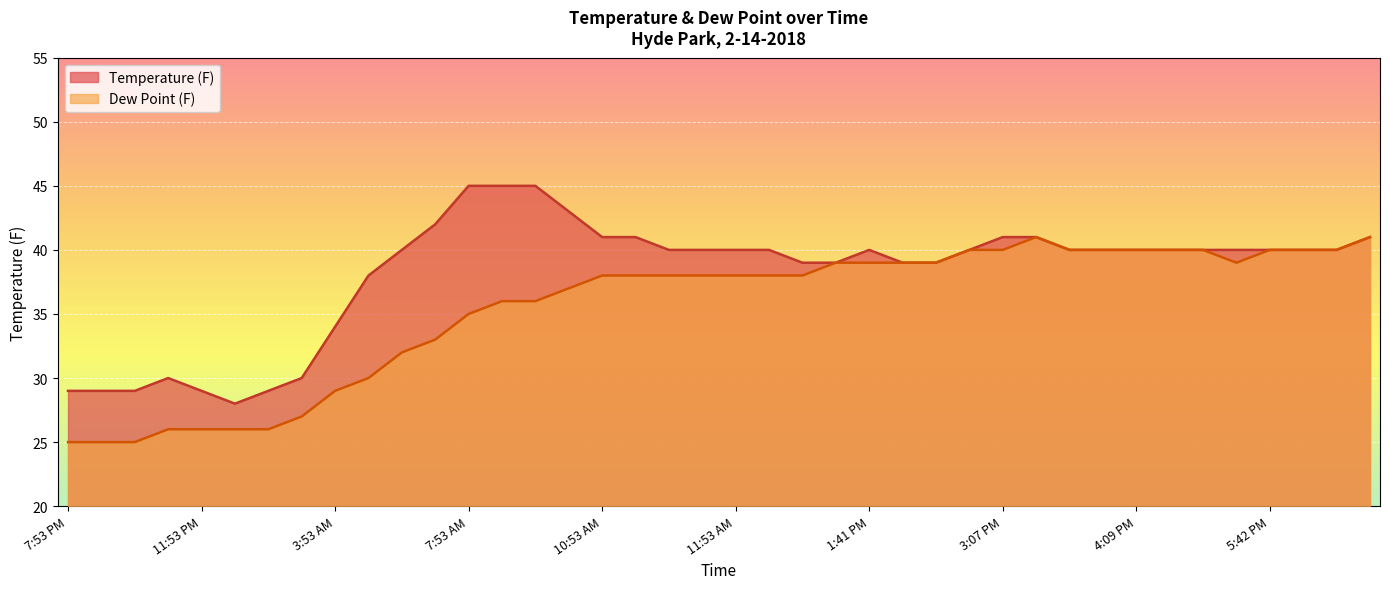

Reading right to left, extract all data points from this chart.

Temperature (F): 6:53 PM=41	6:10 PM=40	5:53 PM=40	5:42 PM=40	5:27 PM=40	5:05 PM=40	4:53 PM=40	4:09 PM=40	4:03 PM=40	3:53 PM=40	3:24 PM=41	3:07 PM=41	2:53 PM=40	2:01 PM=39	1:53 PM=39	1:41 PM=40	1:31 PM=39	12:53 PM=39	12:23 PM=40	11:53 AM=40	11:35 AM=40	11:22 AM=40	11:08 AM=41	10:53 AM=41	9:53 AM=43	8:59 AM=45	8:53 AM=45	7:53 AM=45	6:53 AM=42	5:53 AM=40	4:53 AM=38	3:53 AM=34	2:53 AM=30	1:53 AM=29	12:53 AM=28	11:53 PM=29	10:53 PM=30	9:53 PM=29	8:53 PM=29	7:53 PM=29
Dew Point (F): 6:53 PM=41	6:10 PM=40	5:53 PM=40	5:42 PM=40	5:27 PM=39	5:05 PM=40	4:53 PM=40	4:09 PM=40	4:03 PM=40	3:53 PM=40	3:24 PM=41	3:07 PM=40	2:53 PM=40	2:01 PM=39	1:53 PM=39	1:41 PM=39	1:31 PM=39	12:53 PM=38	12:23 PM=38	11:53 AM=38	11:35 AM=38	11:22 AM=38	11:08 AM=38	10:53 AM=38	9:53 AM=37	8:59 AM=36	8:53 AM=36	7:53 AM=35	6:53 AM=33	5:53 AM=32	4:53 AM=30	3:53 AM=29	2:53 AM=27	1:53 AM=26	12:53 AM=26	11:53 PM=26	10:53 PM=26	9:53 PM=25	8:53 PM=25	7:53 PM=25